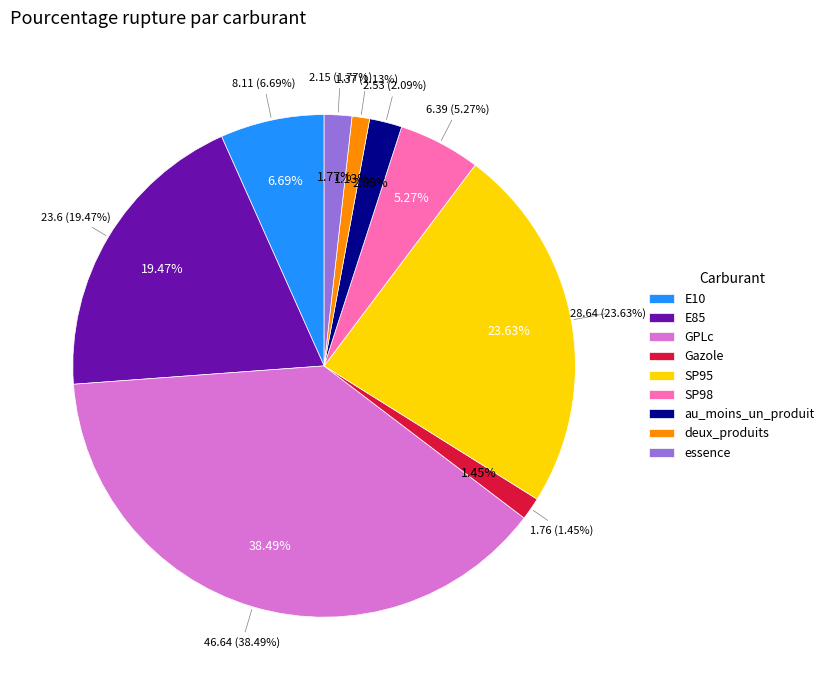

Which slice is the smallest?

deux_produits